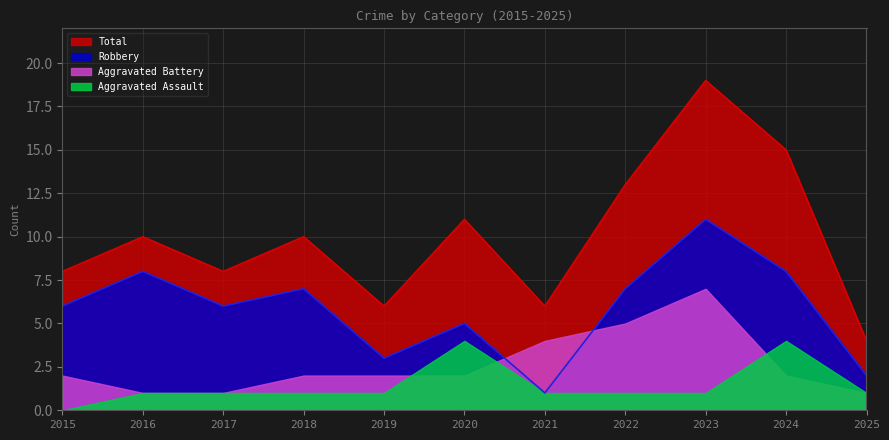

Is it true that Aggravated Assault equals 1 at 2019?

True